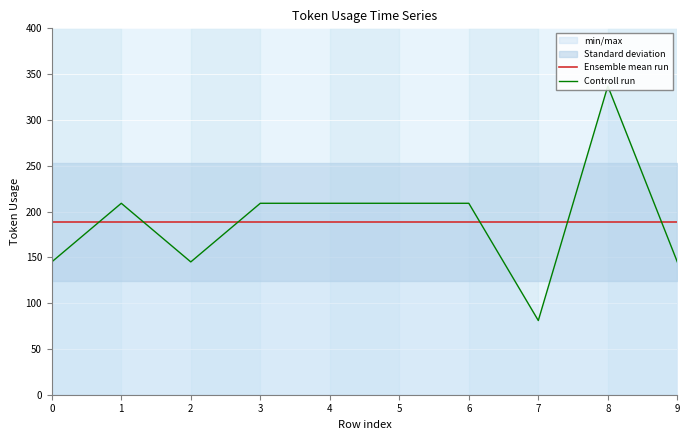

True or false: Controll run has more than 2 points higher than both neighbors.

False